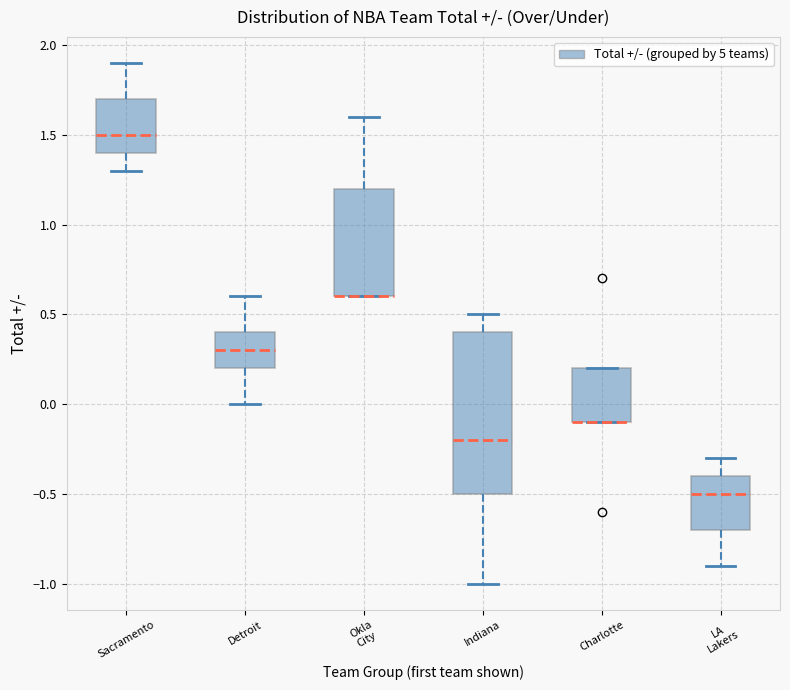

Where does the median line of the box for Indiana sit on the y-axis? The values are not printed on the chart, so give them approximately, as read against the axis.

-0.2